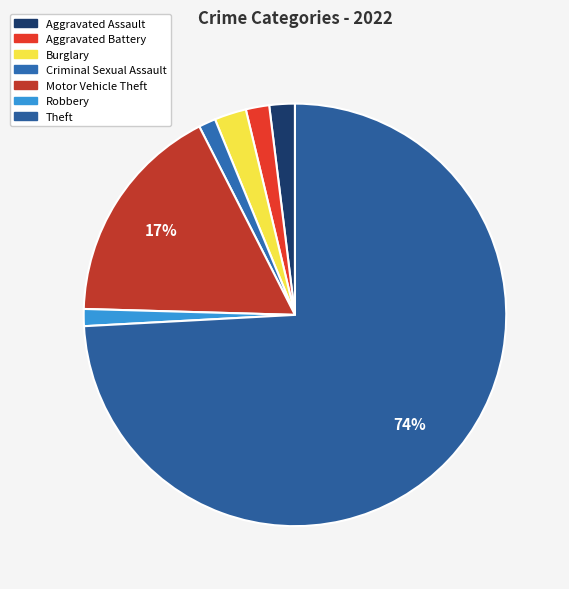

How many slices are in this pie chart?

7